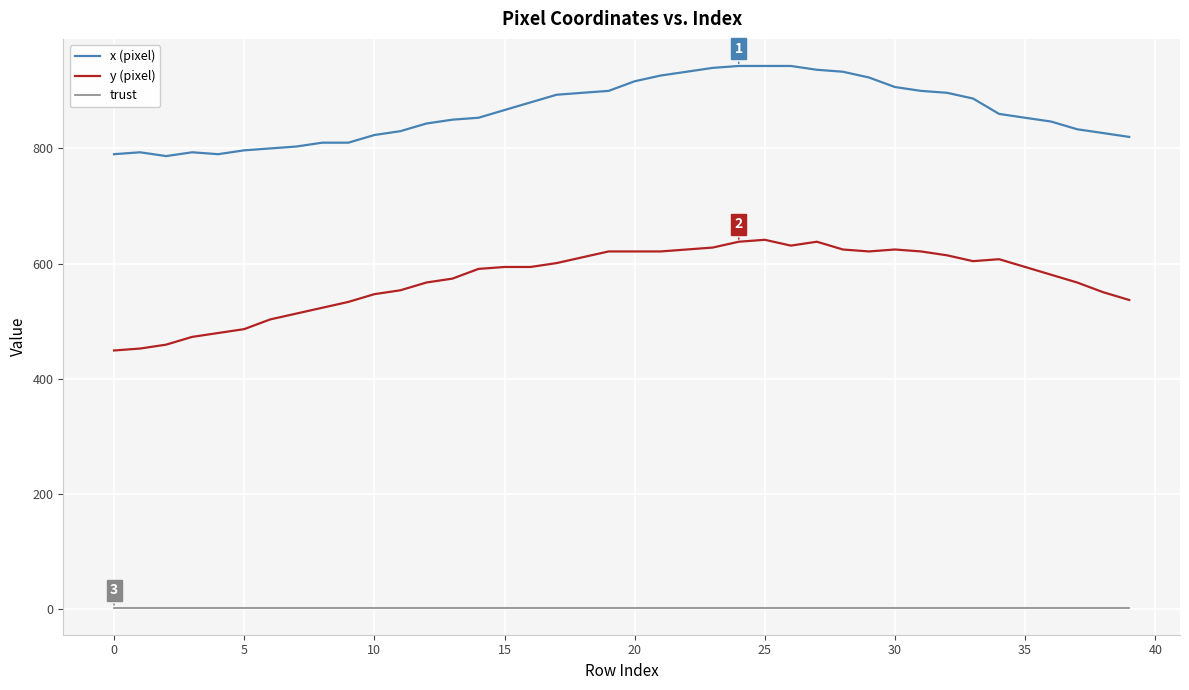

How many values in the x (pixel) series are below 860?

20